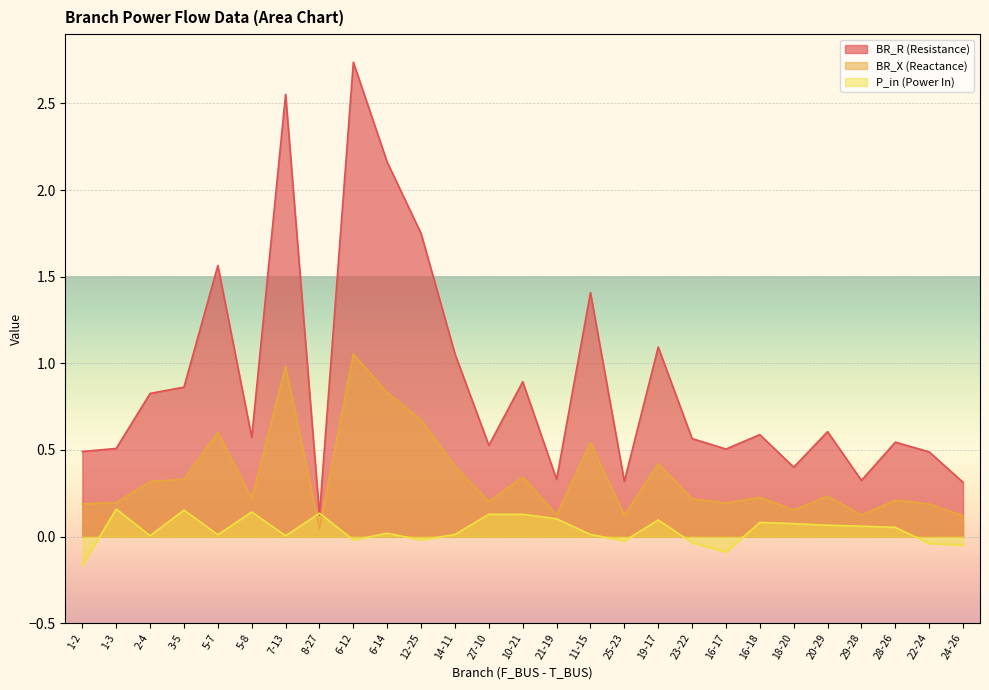

Does the chart display data point markers on the line(s)?

No